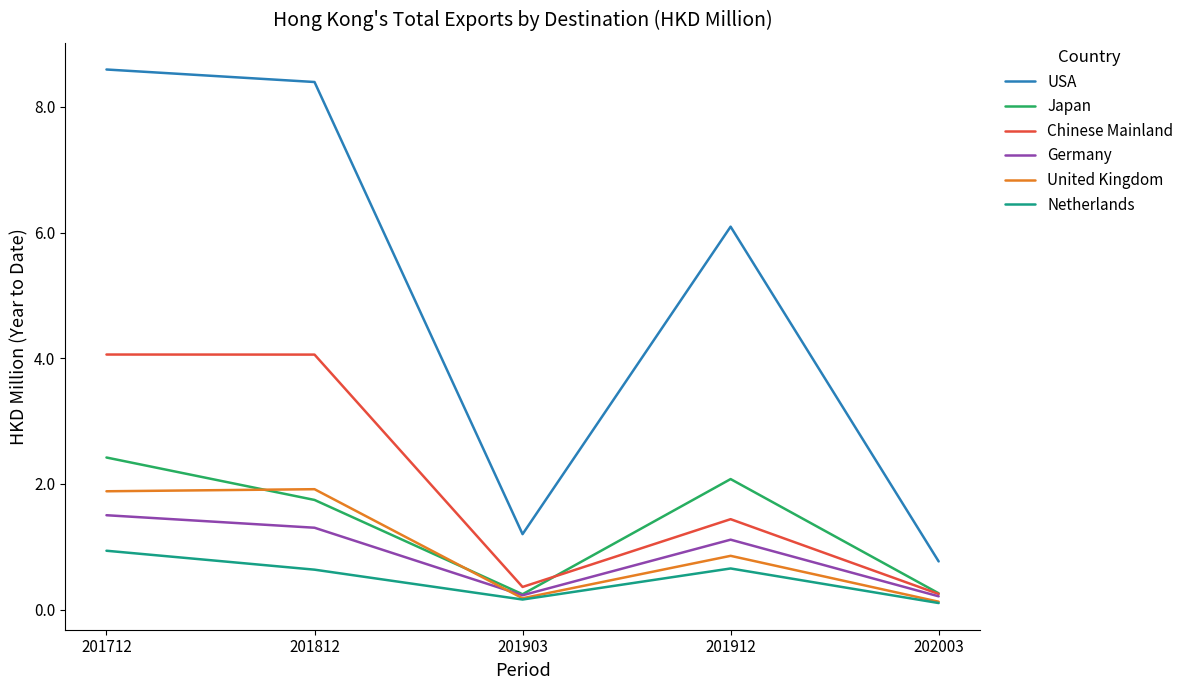

Rank the series by their maximum value, from highest to lowest.

USA, Chinese Mainland, Japan, United Kingdom, Germany, Netherlands